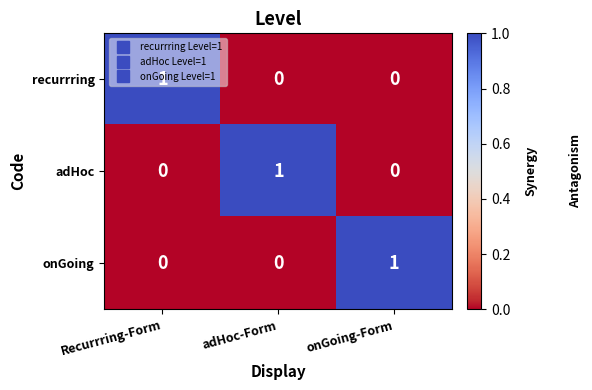

At how many categories does at least one series exceed 0?

3